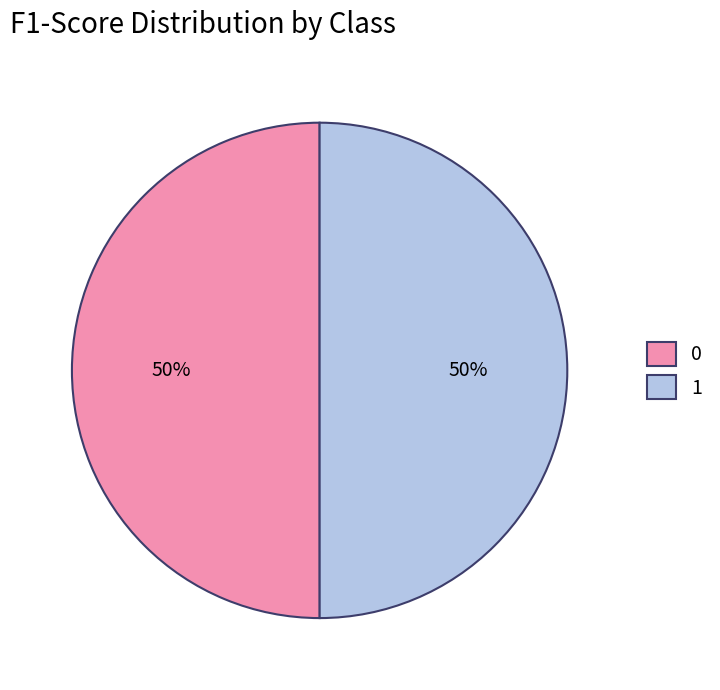

Count the number of slices in the pie.

2